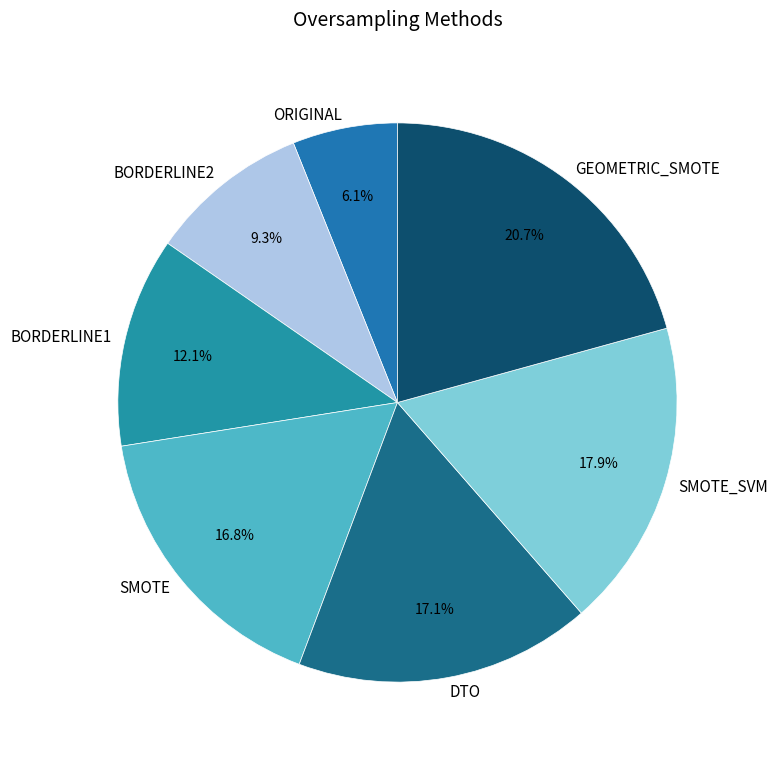

Is the sum of GEOMETRIC_SMOTE and BORDERLINE1 greater than half?

No